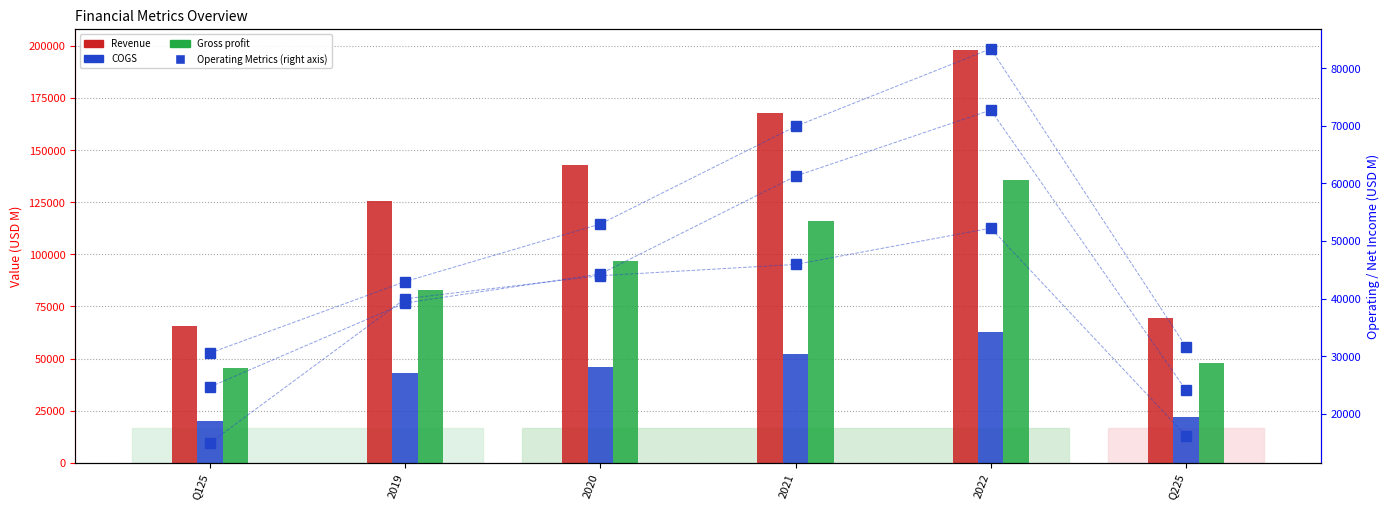

List the labels in order of Revenue value, smallest first.

Q125, Q225, 2019, 2020, 2021, 2022